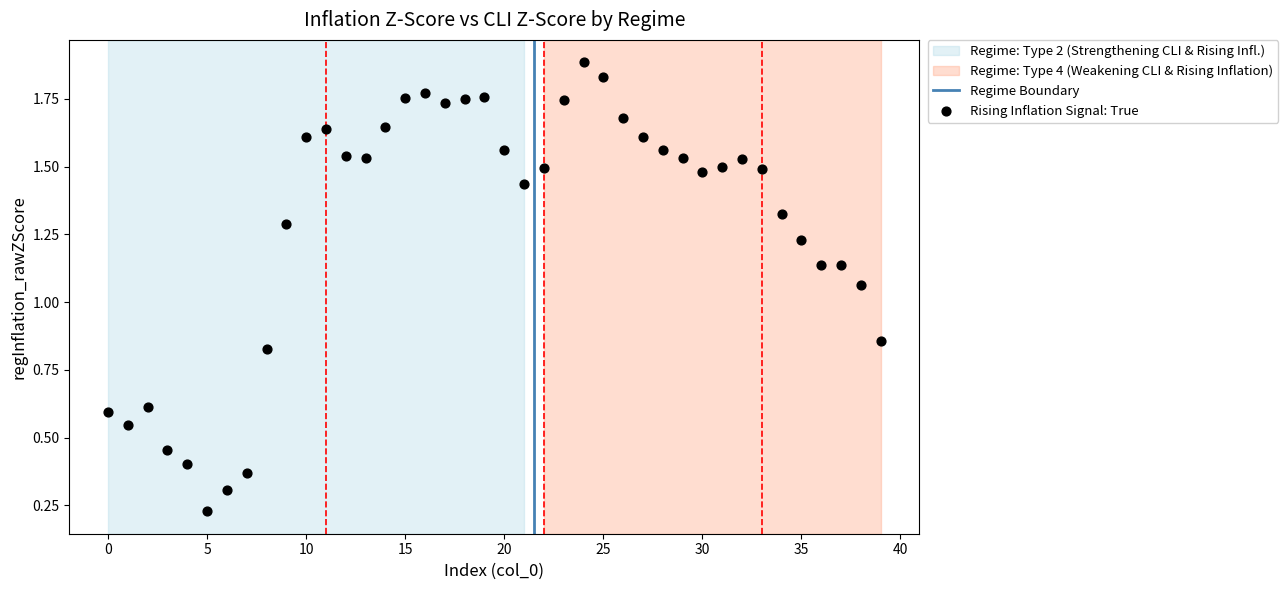

How many data points are displayed?

40